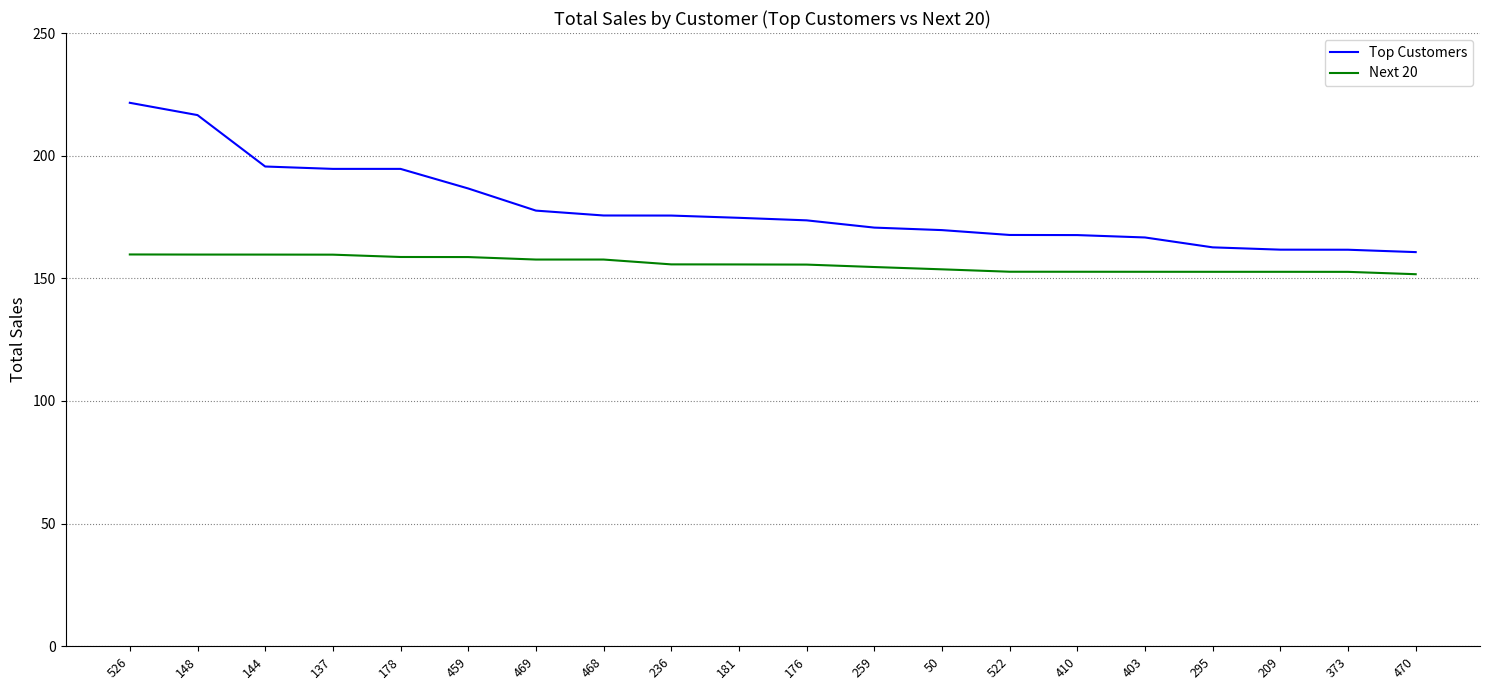

Rank the series at 410 from lowest to highest value.

Next 20, Top Customers